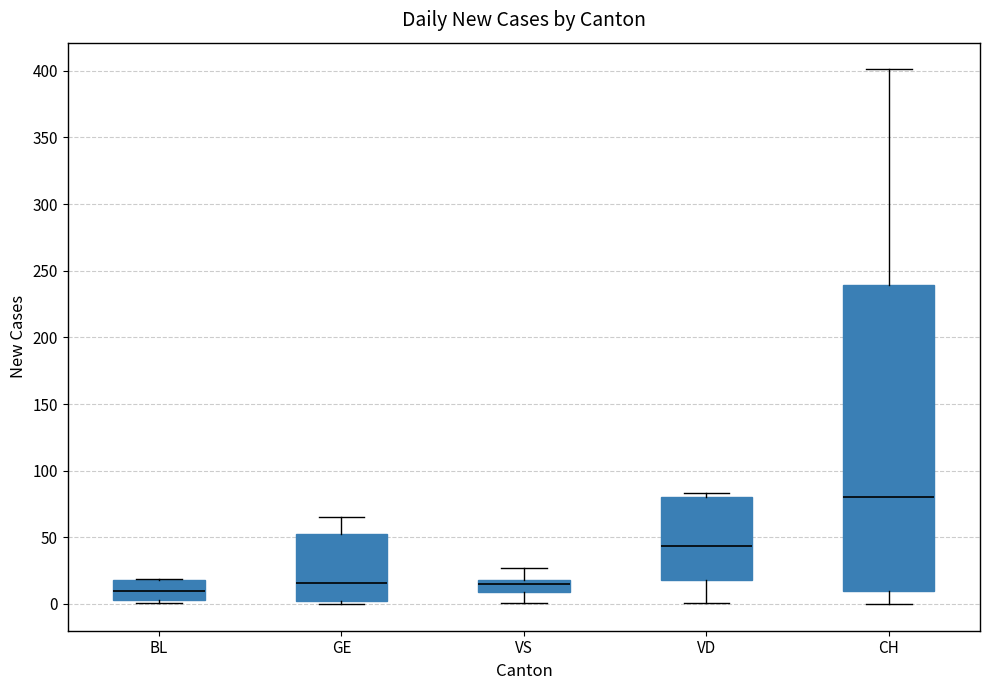

Where does the median line of the box for VD sit on the y-axis? The values are not printed on the chart, so give them approximately, as read against the axis.

45